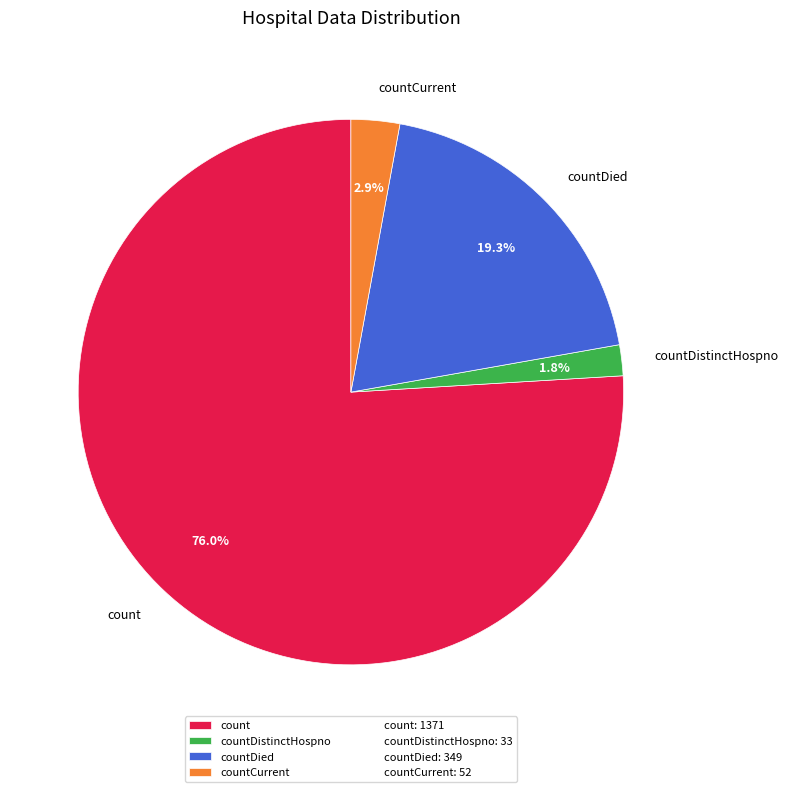

Which category has the biggest portion of the pie?

count